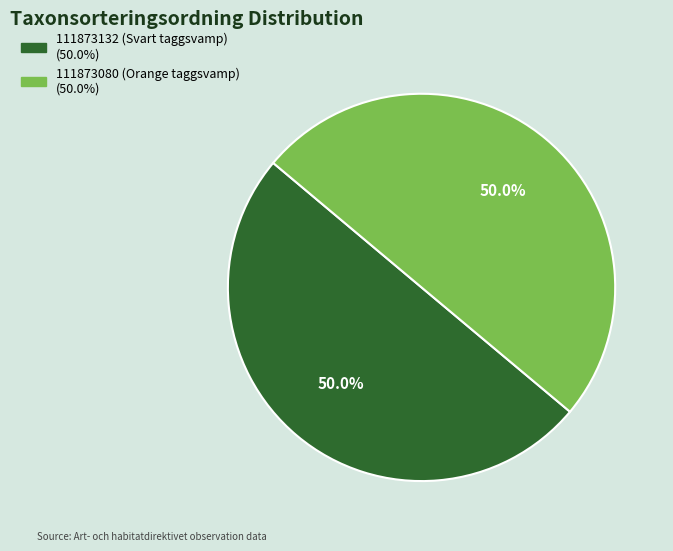

To the nearest percent, what is the combined percentage of 111873132 (Svart taggsvamp) and 111873080 (Orange taggsvamp)?

100%